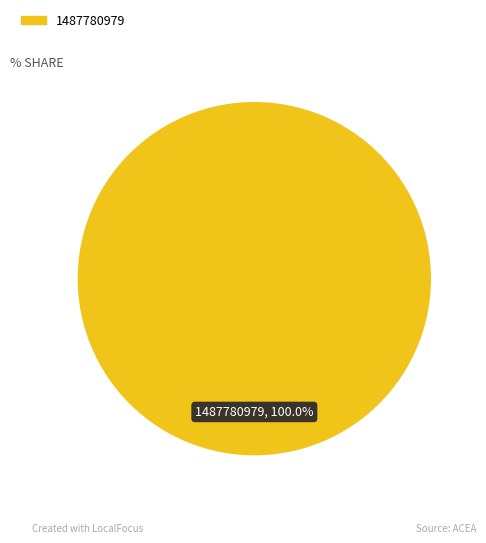

Does any single category account for the majority?

Yes